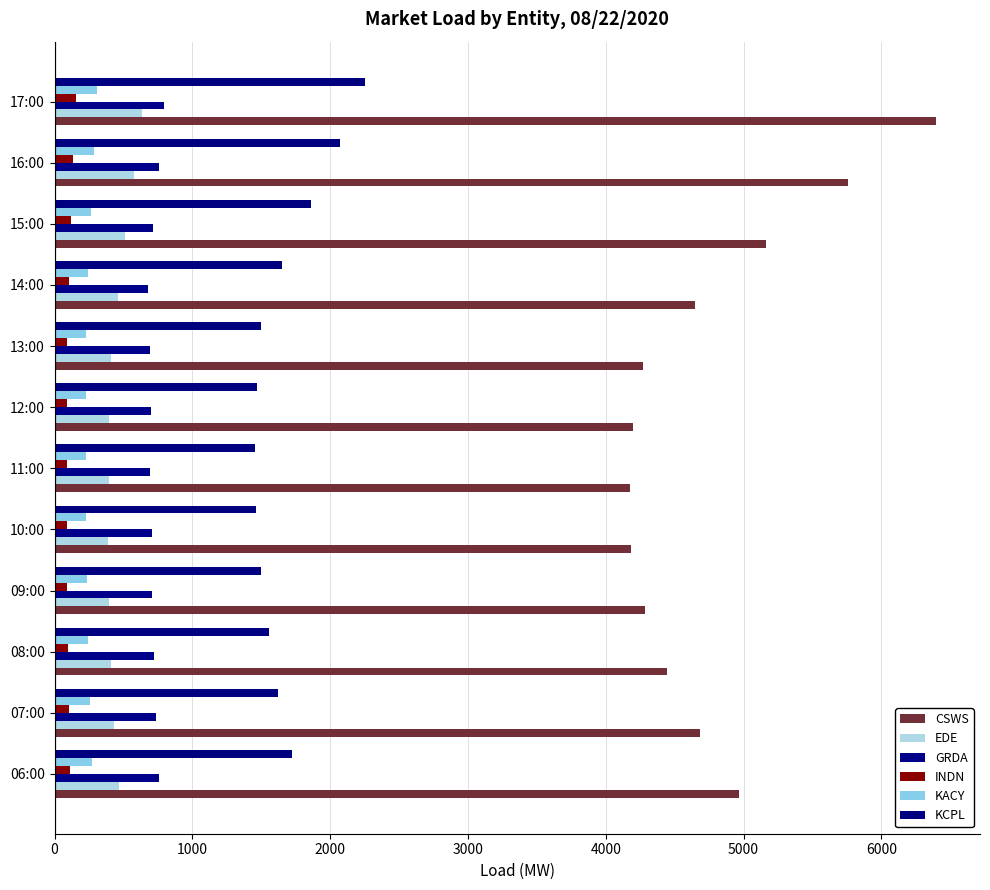

At how many categories does at least one series exceed 1623?

12